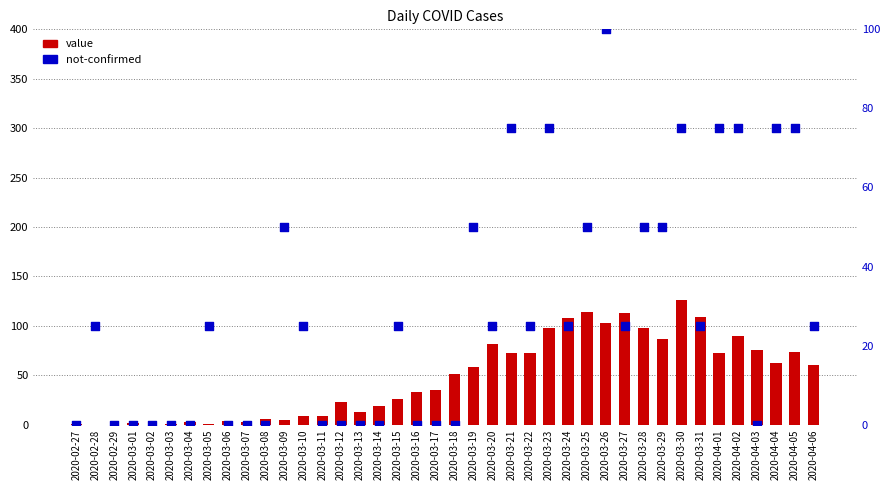

Which series contains the lowest Y value?

value